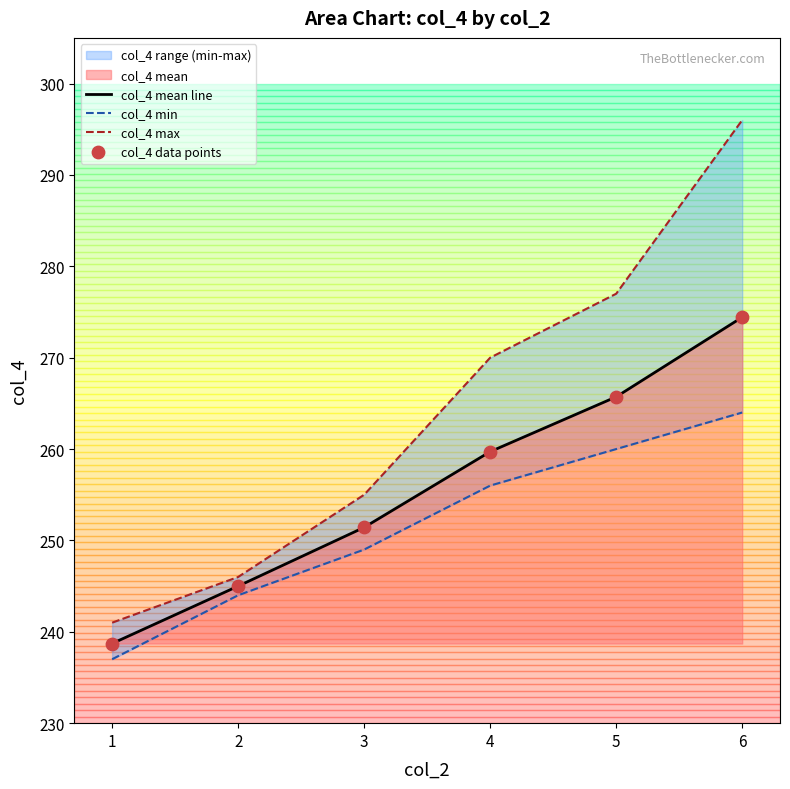

Which series has the largest Y range (max minus min)?

col_4 max